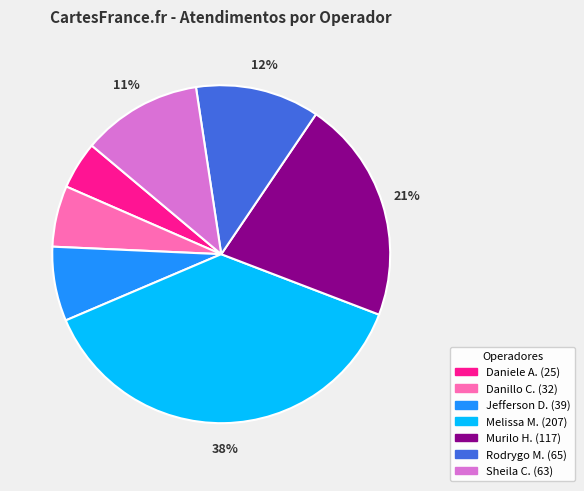

To the nearest percent, what is the difference between the largest and smallest slice percentages?

33%